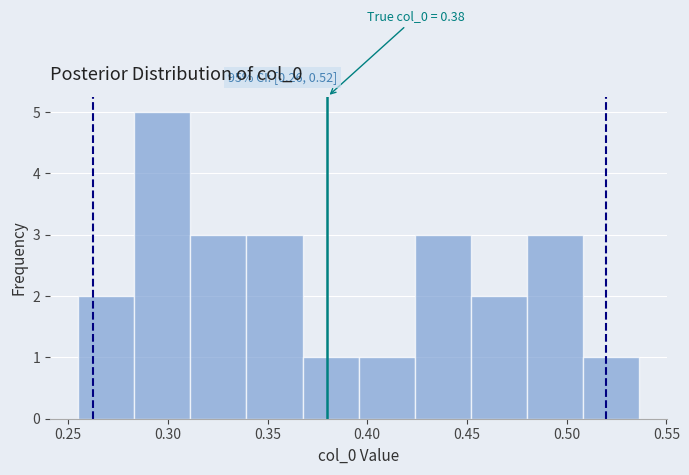

Over which range of the x-axis is the bar tallest?

0.285 to 0.310